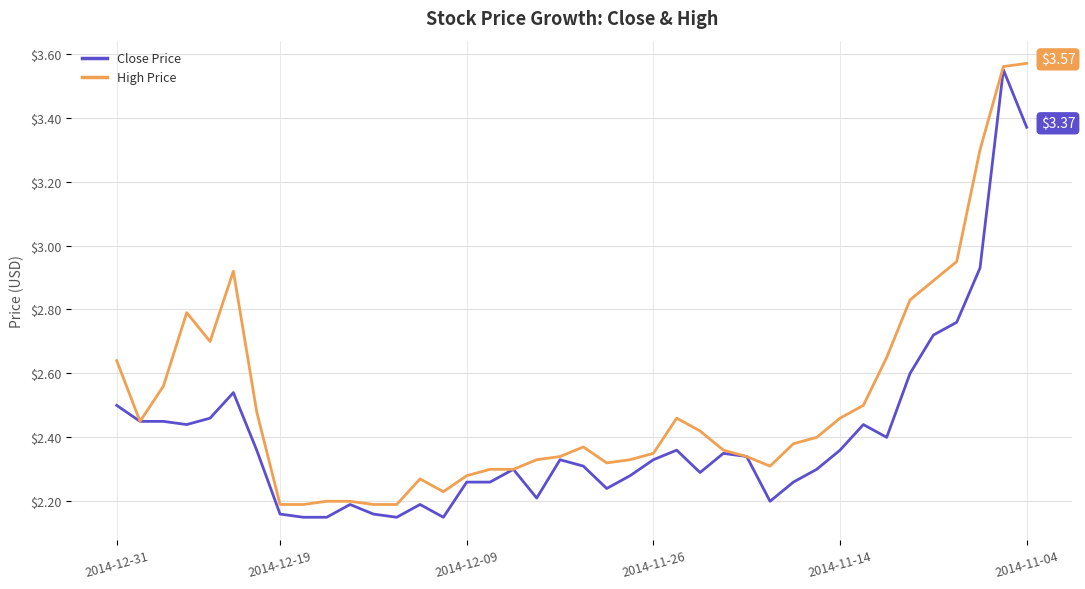

Which series has the largest total across all categories?

High Price